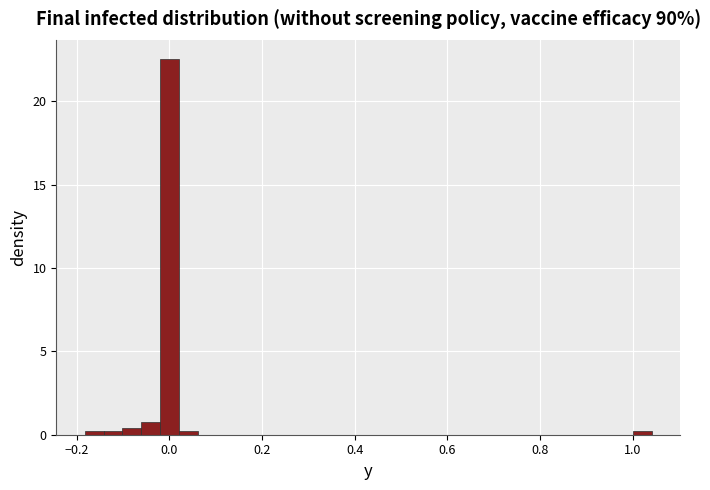

Around what value on the x-axis is the tallest bar? Give the approximate position of its centre, as read against the axis.

0.00